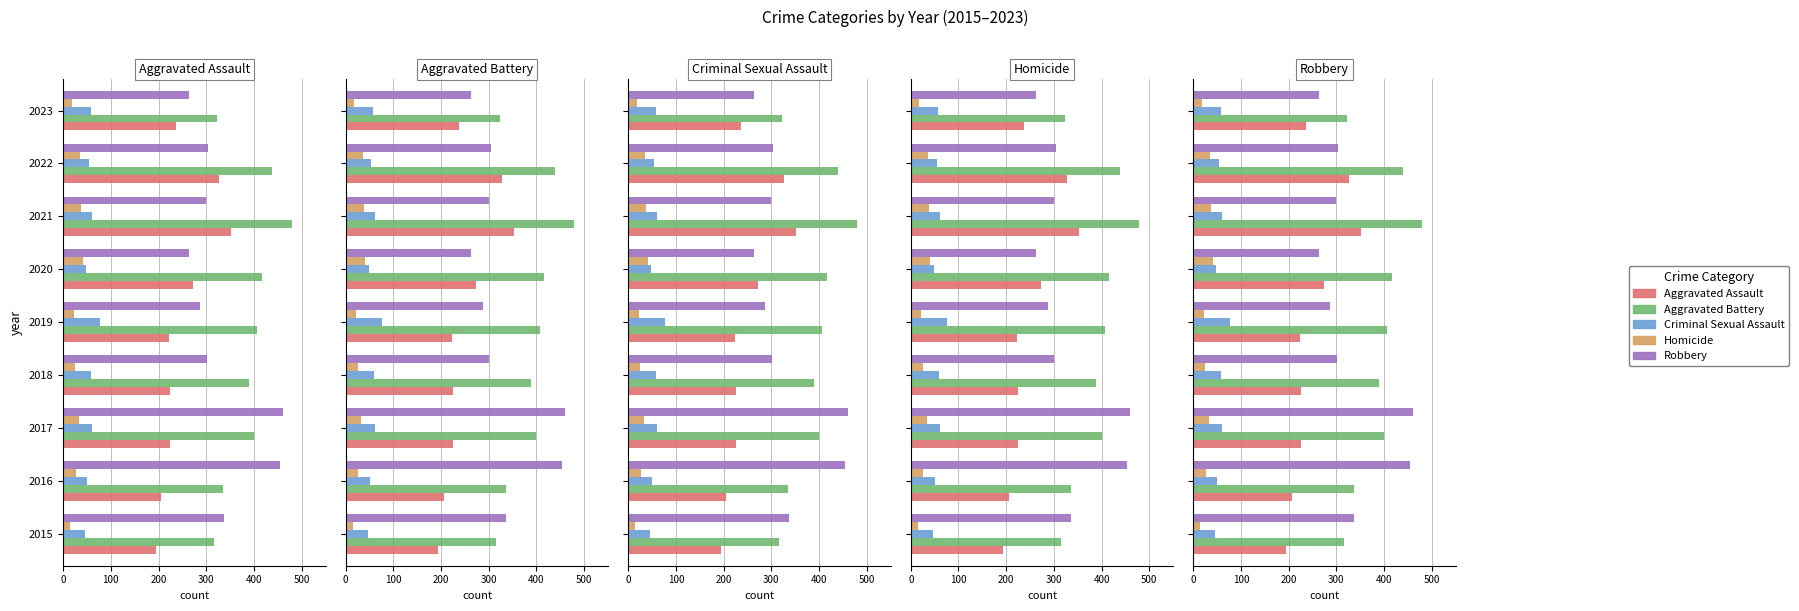

What is the difference between the highest and lowest values at 2016?

428